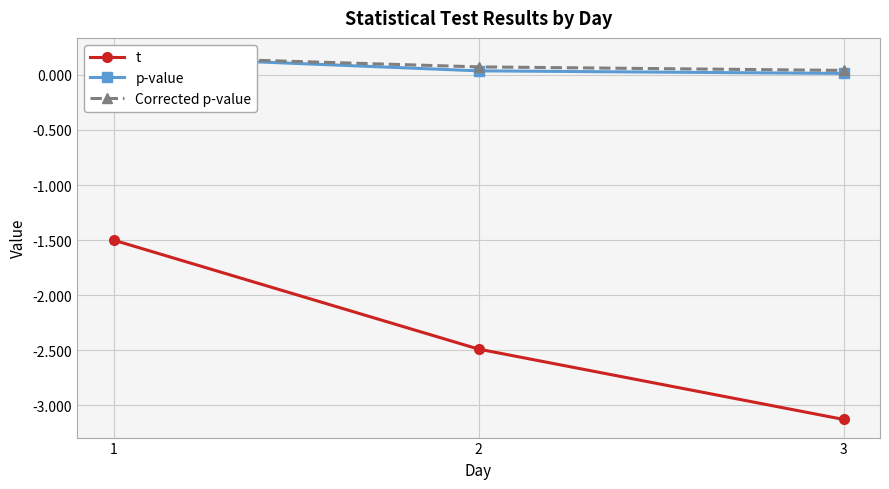

What is the sum of all Corrected p-value values?

0.3